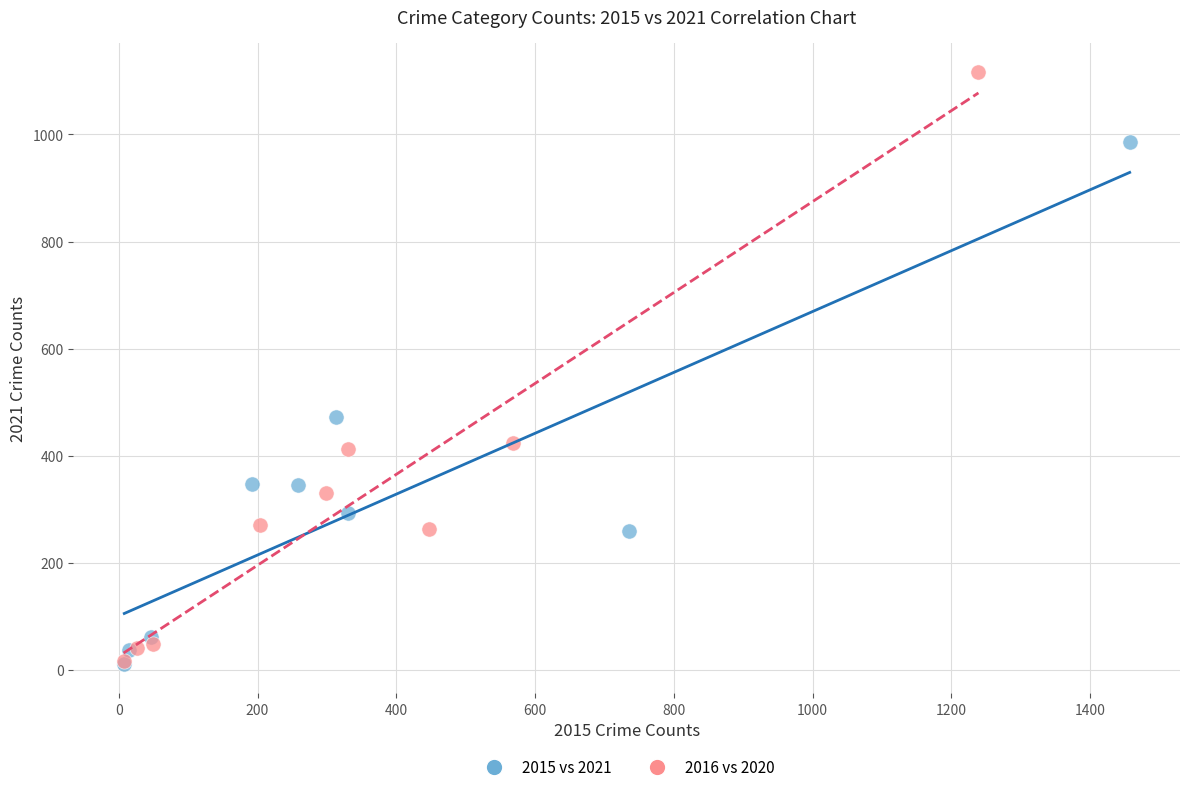

Which series has the widest spread of Y values?

2016 vs 2020